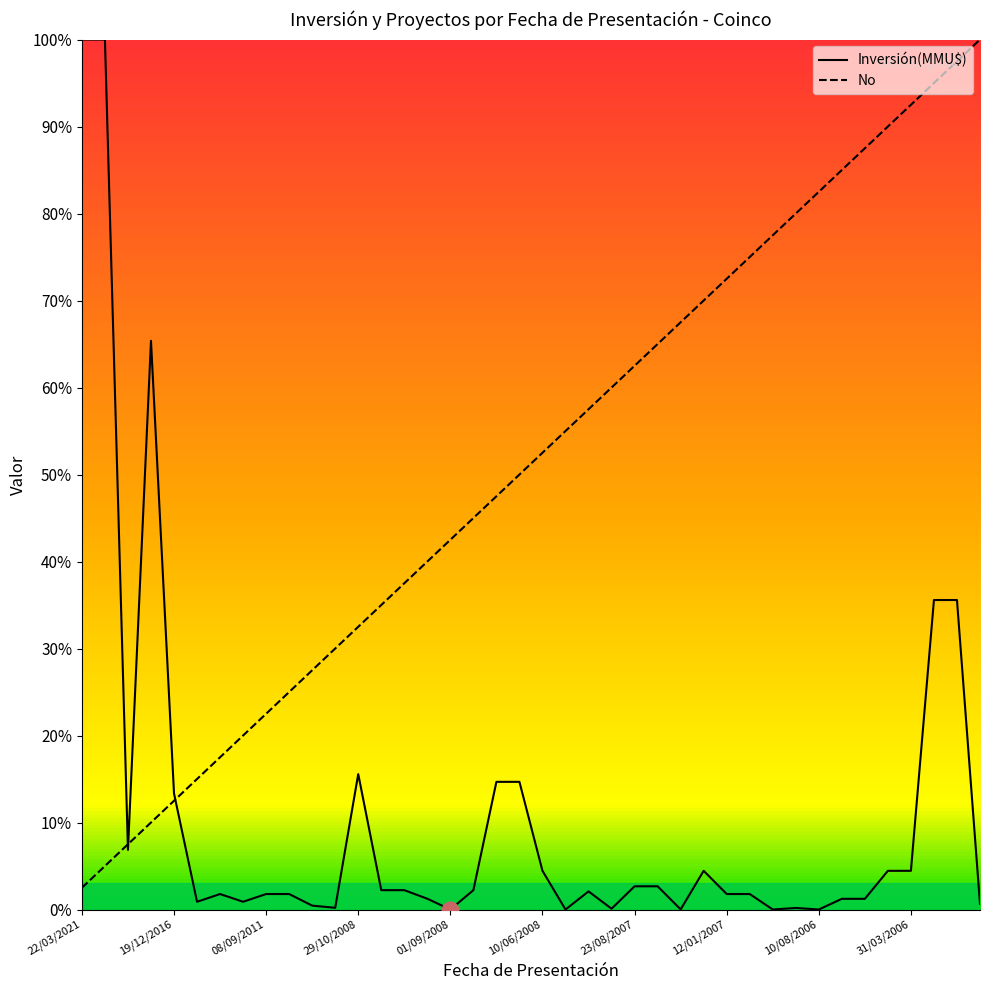

Which series has the widest spread of values?

Inversión(MMU$)